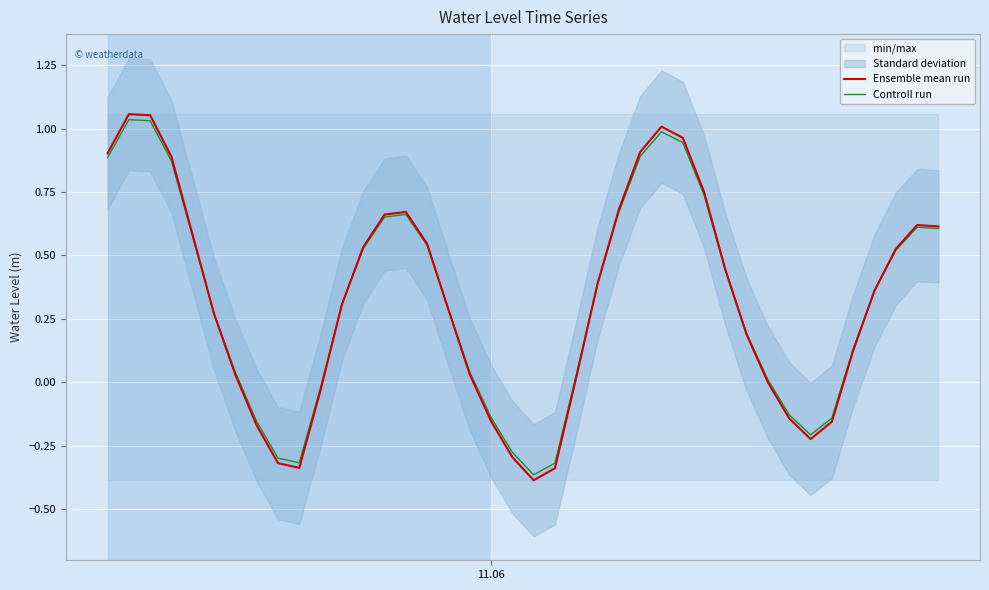

What is the smallest value displayed?

-0.4